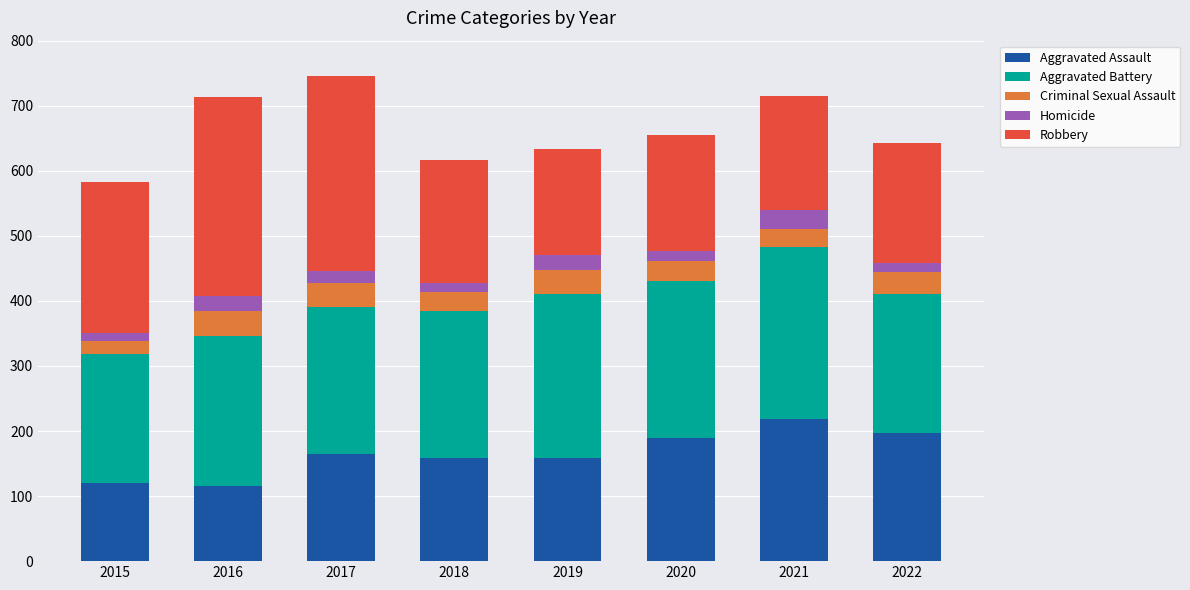

What is the total value across all series at 2017?

745